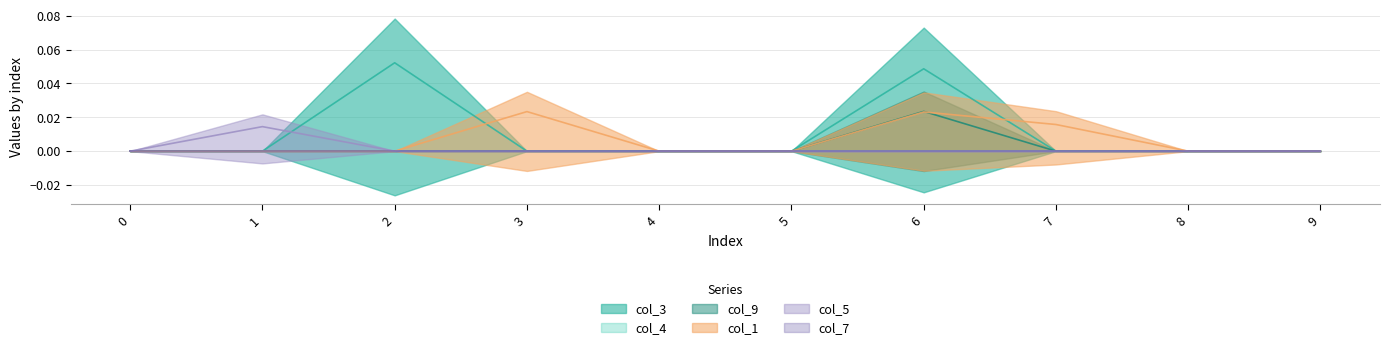

Is the value of col_9 at 2 greater than the value of col_5 at 2?

No